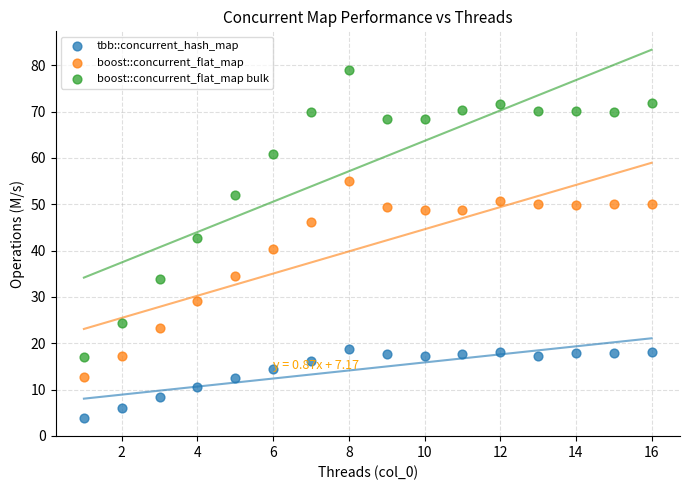

In the boost::concurrent_flat_map bulk series, what Y value is closest to 47?

42.7